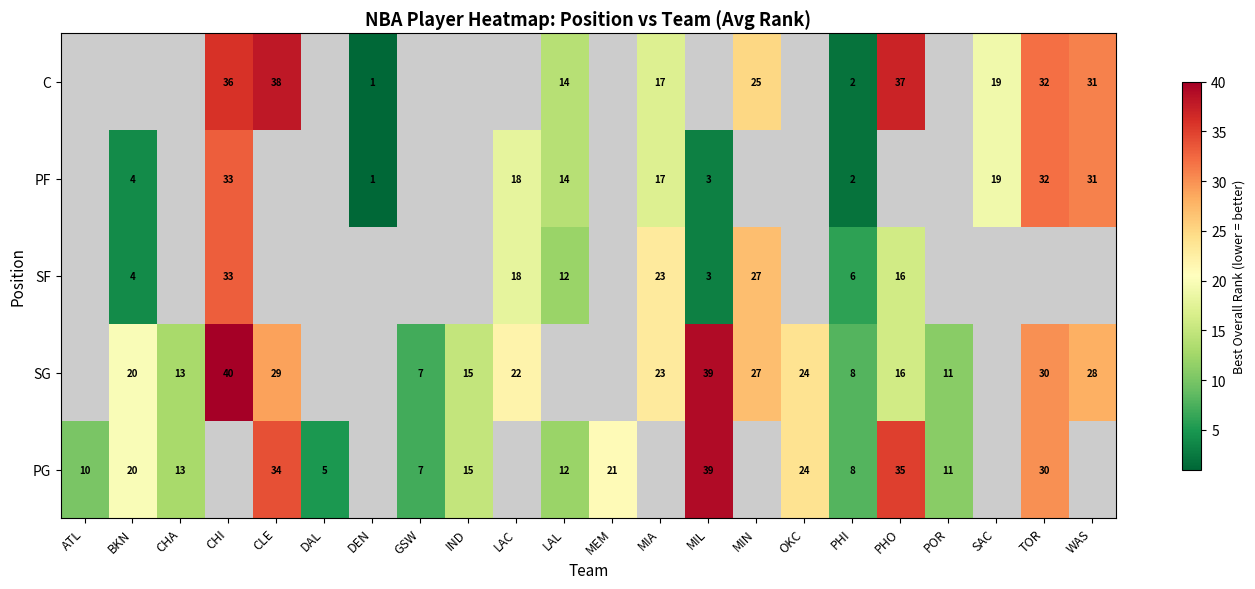

Is it true that SF equals 12 at LAL?

True